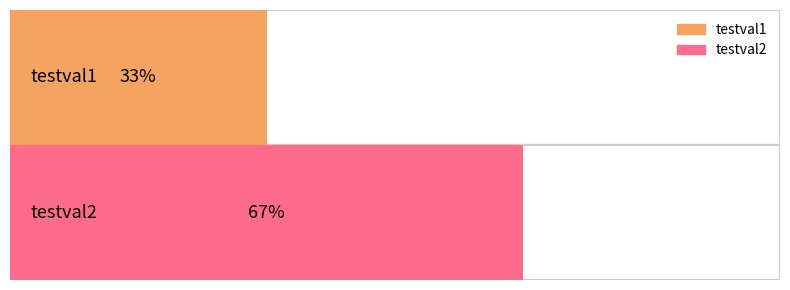

At which category does the chart reach its peak across all series?

testval2